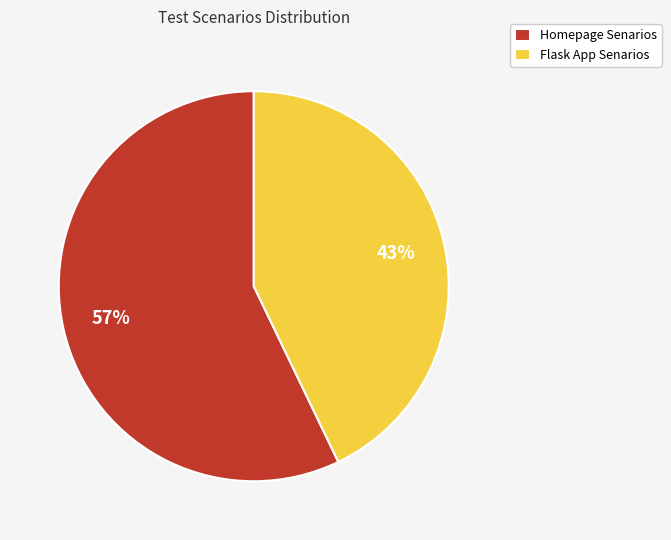

How many slices are in this pie chart?

2